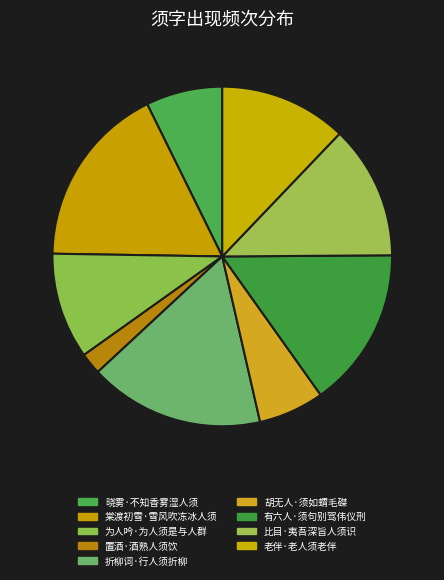

Which category has the biggest portion of the pie?

棠渡初雪·雪风吹冻冰人须